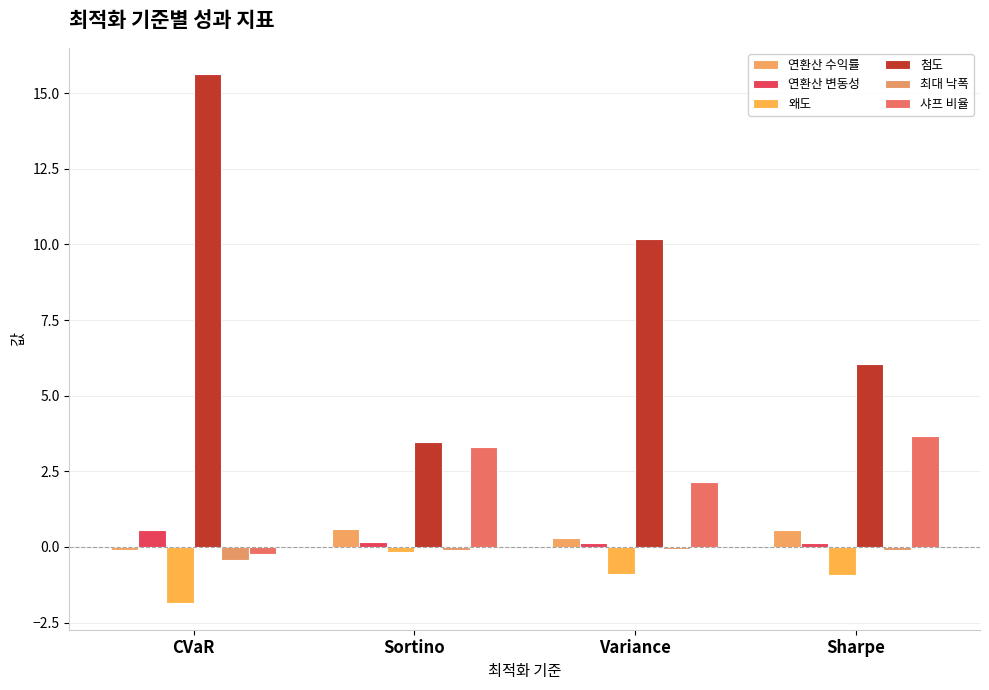

What position from the left is Sharpe?

4